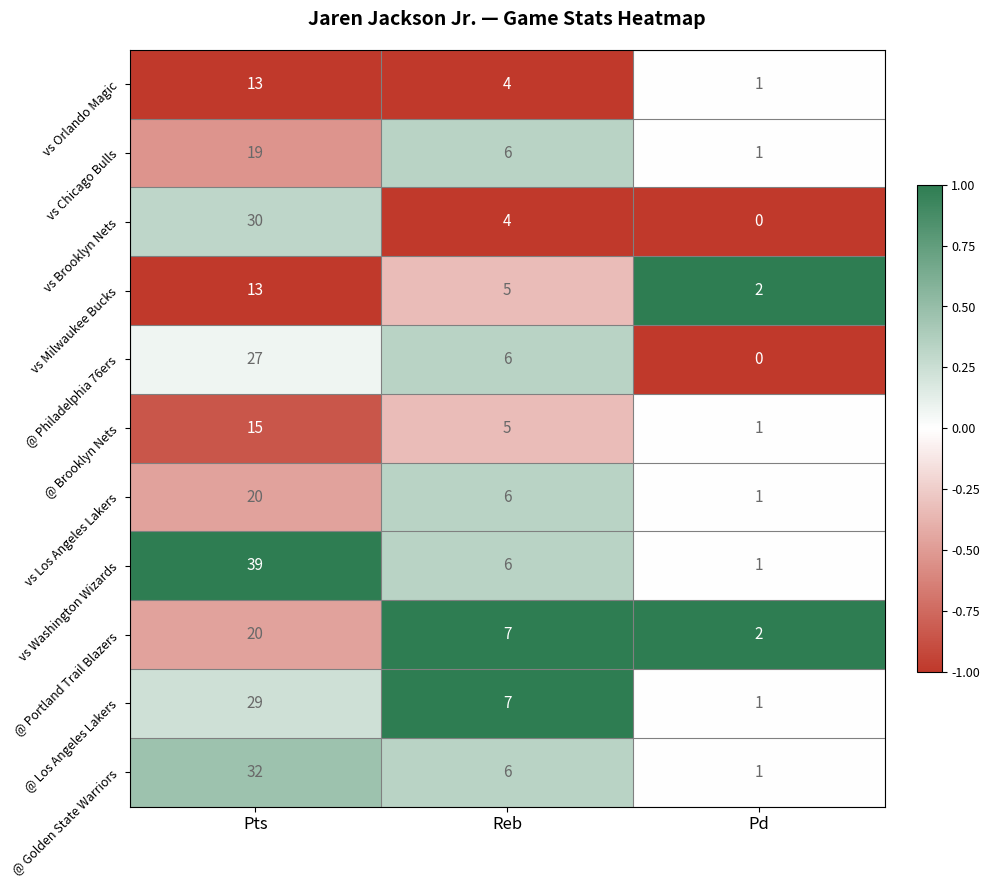

Which series has the largest total across all categories?

vs Washington Wizards